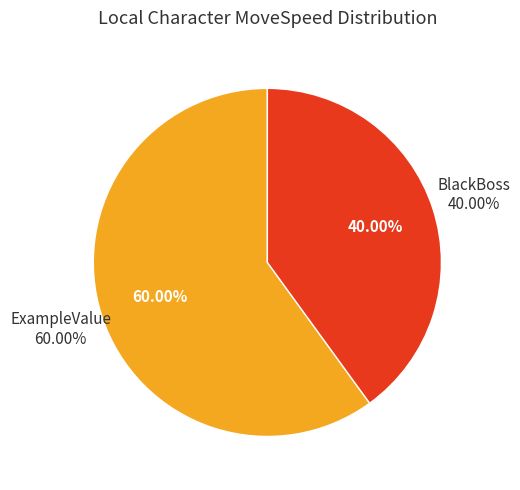

Which slice is the largest?

ExampleValue